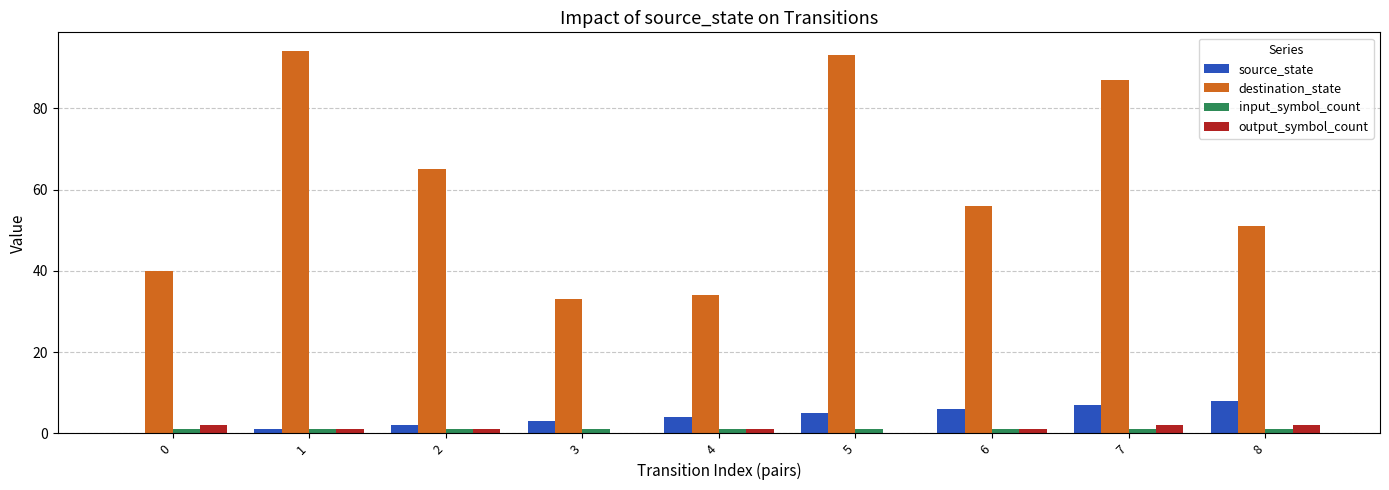

Reading left to right, list all the values displayed in this chart.

source_state: 0=0	1=1	2=2	3=3	4=4	5=5	6=6	7=7	8=8
destination_state: 0=40	1=94	2=65	3=33	4=34	5=93	6=56	7=87	8=51
input_symbol_count: 0=1	1=1	2=1	3=1	4=1	5=1	6=1	7=1	8=1
output_symbol_count: 0=2	1=1	2=1	3=0	4=1	5=0	6=1	7=2	8=2